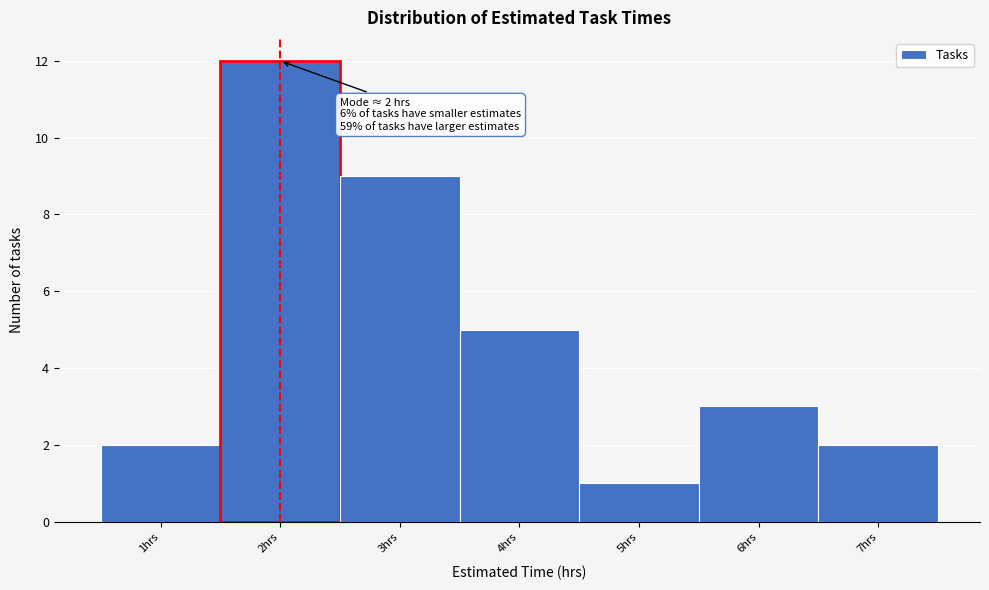

Over which range of the x-axis is the bar tallest?

1.5 to 2.5